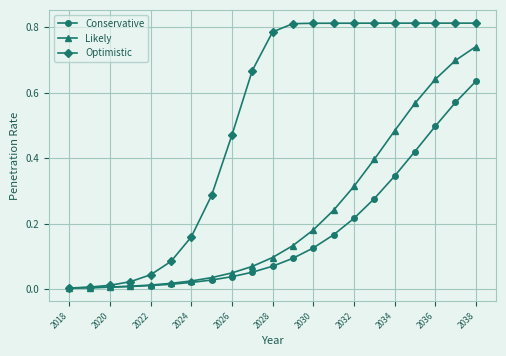

Which series has the largest range (max minus min)?

Optimistic